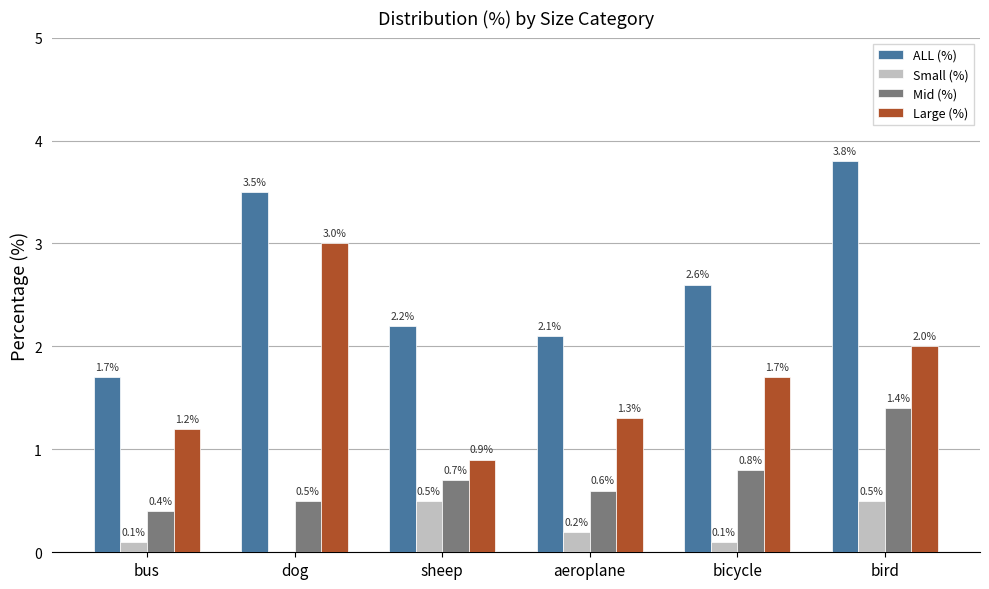

At which category is the sum across all series the highest?

bird